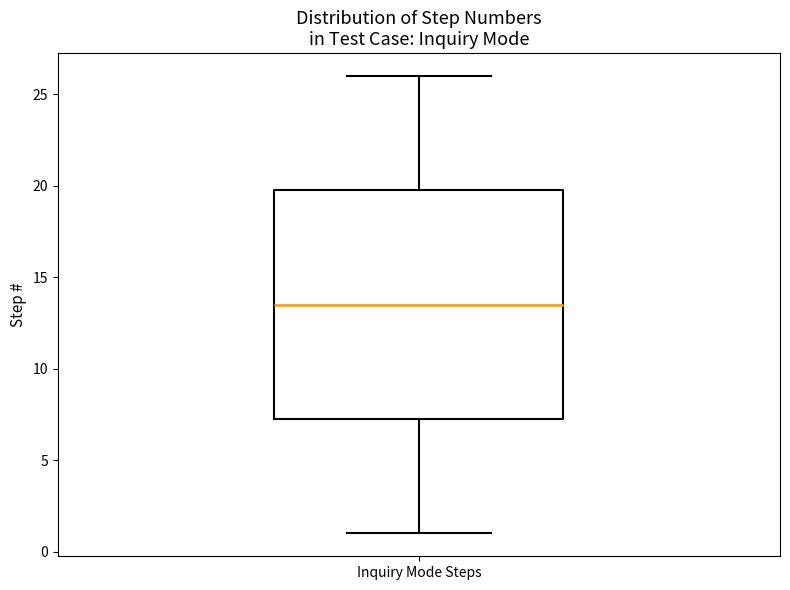

Where is the upper edge of the box for Inquiry Mode Steps on the y-axis? The values are not printed on the chart, so give them approximately, as read against the axis.

20.0